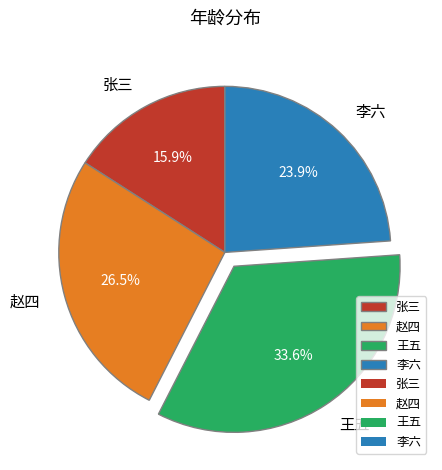

Does 王五 account for over 50% of the chart?

No